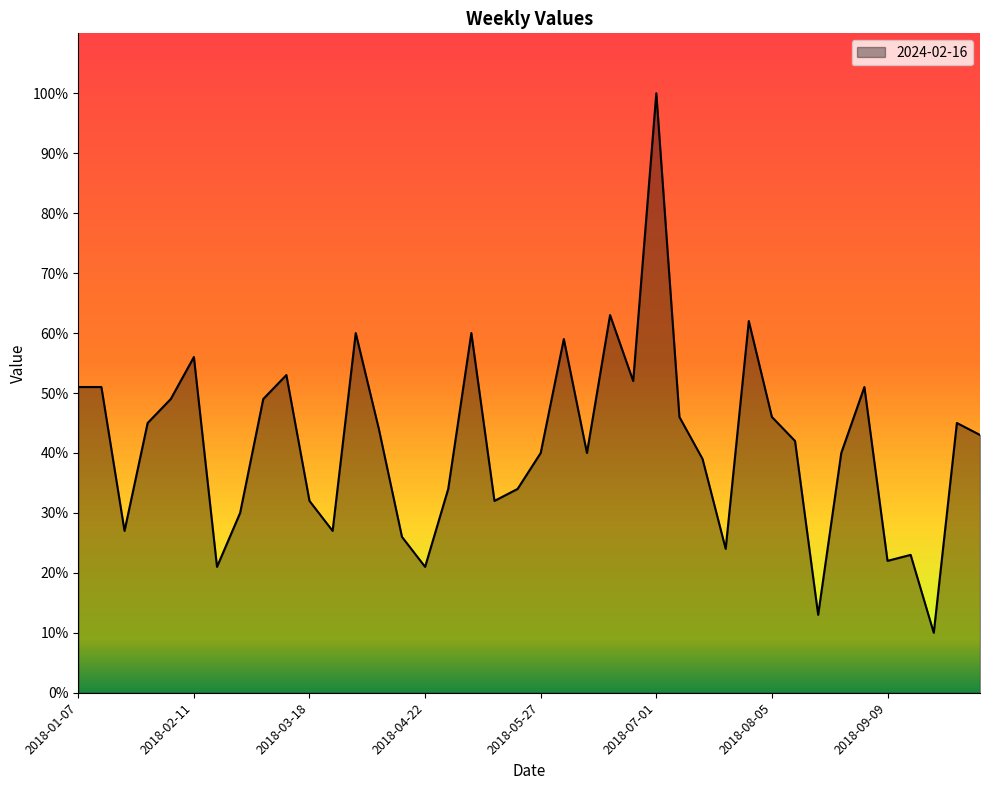

What is the difference between the maximum and minimum values?

90